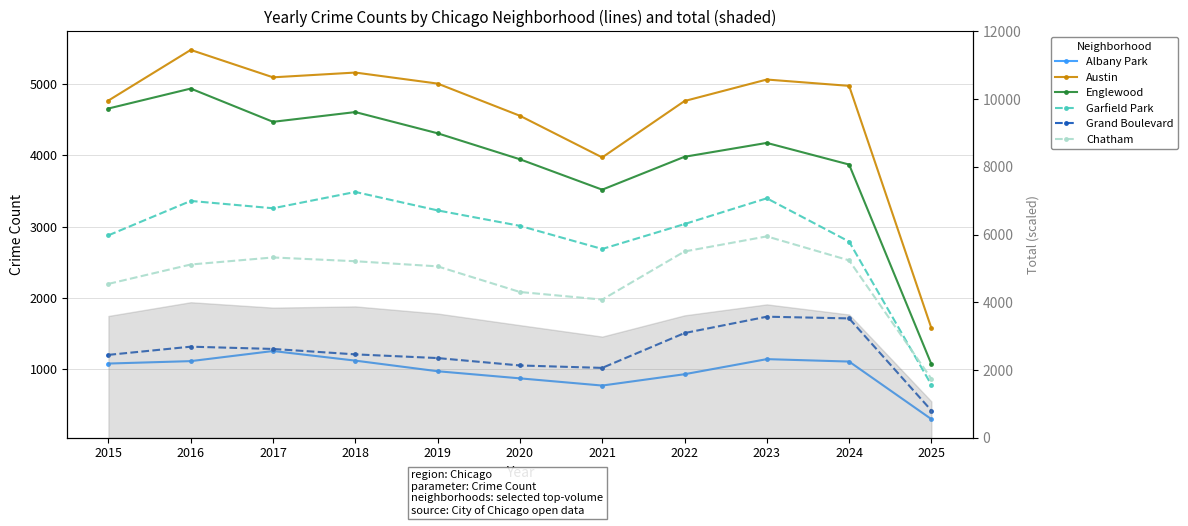

True or false: Garfield Park has a value of 2685 at 2021.

True